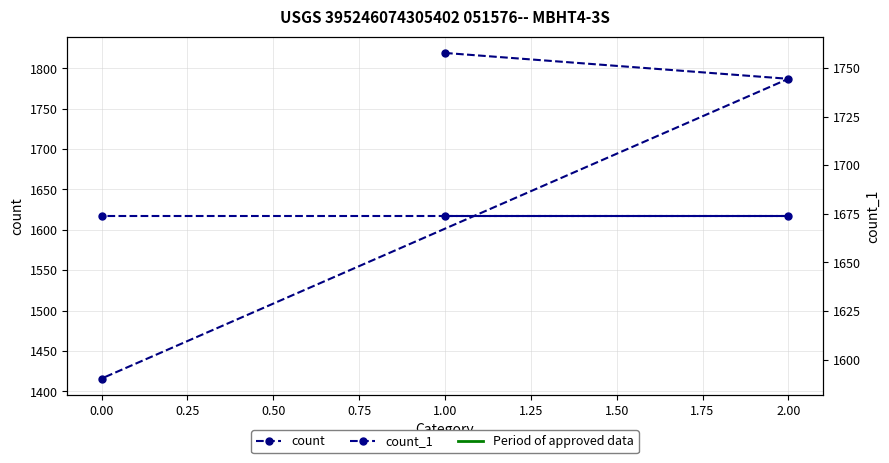

Which series has the largest range (max minus min)?

count